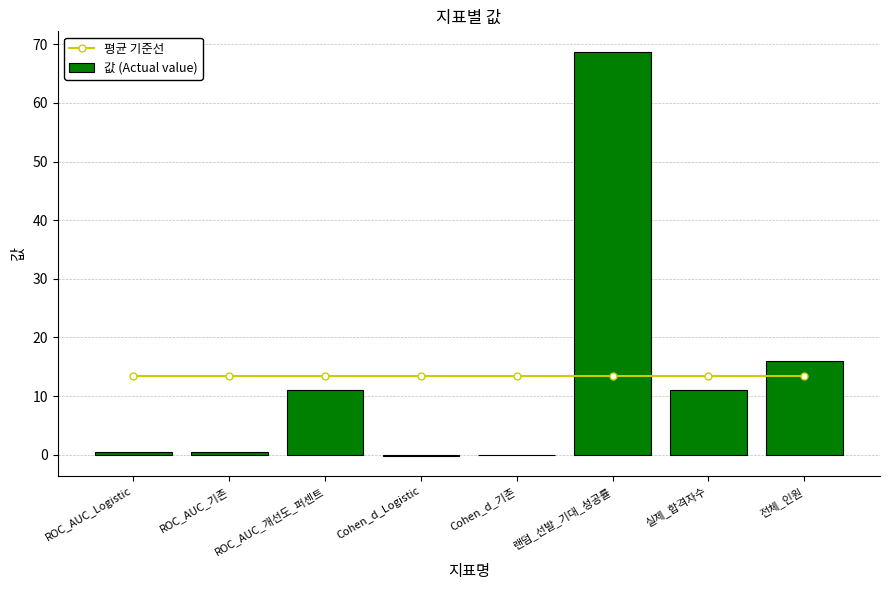

Where is 평균 기준선 nearest to the value 13?

ROC_AUC_Logistic